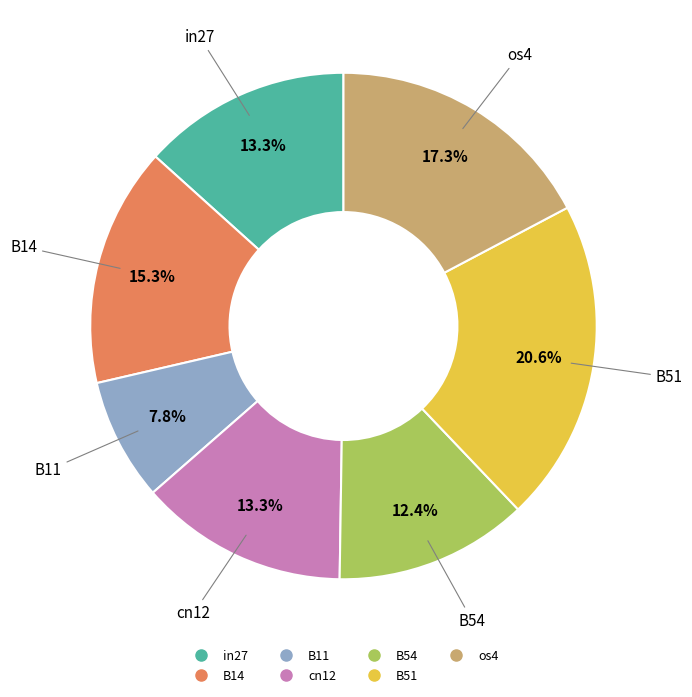

Between B11 and B54, which is larger?

B54